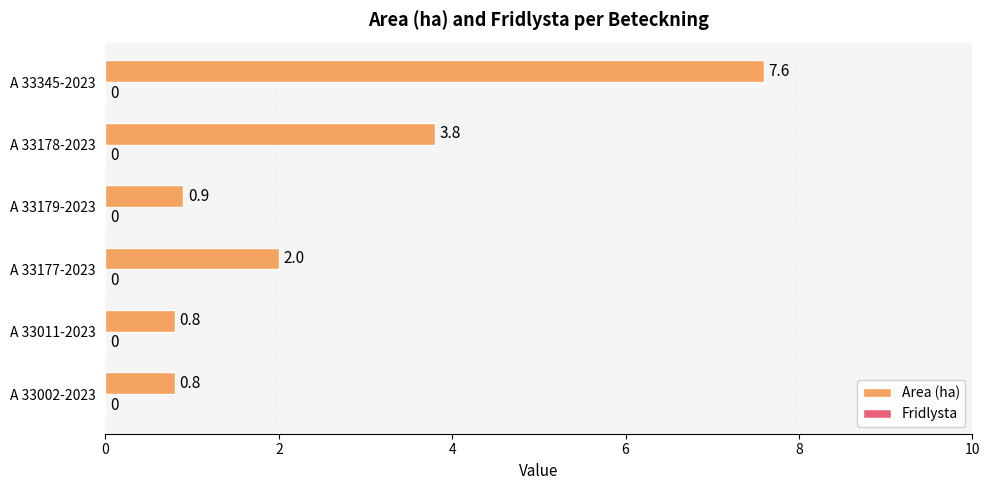

Is it true that the value at A 33002-2023 is 0.8?

True